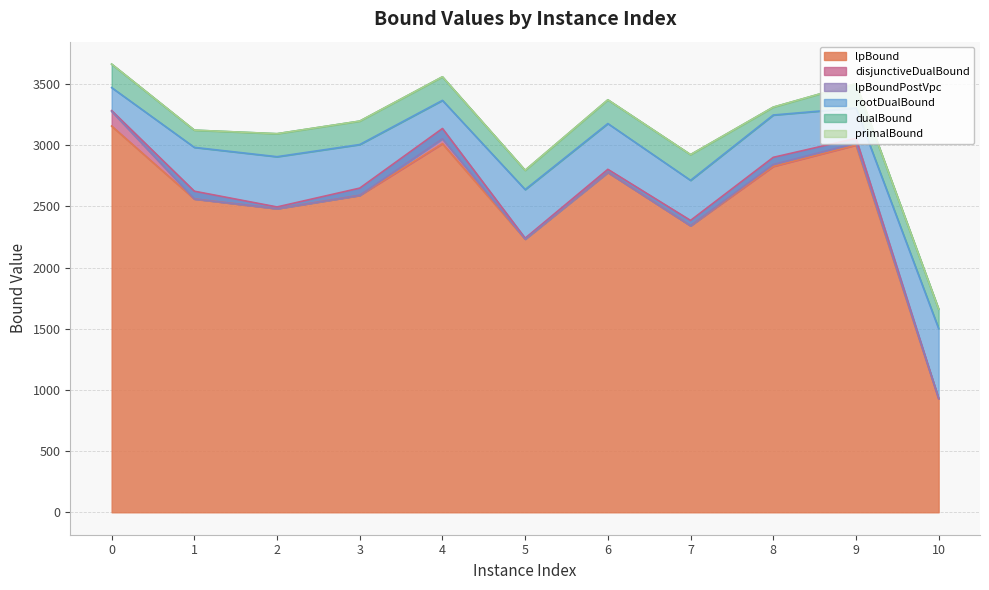

At which category does primalBound reach its first local peak?

4